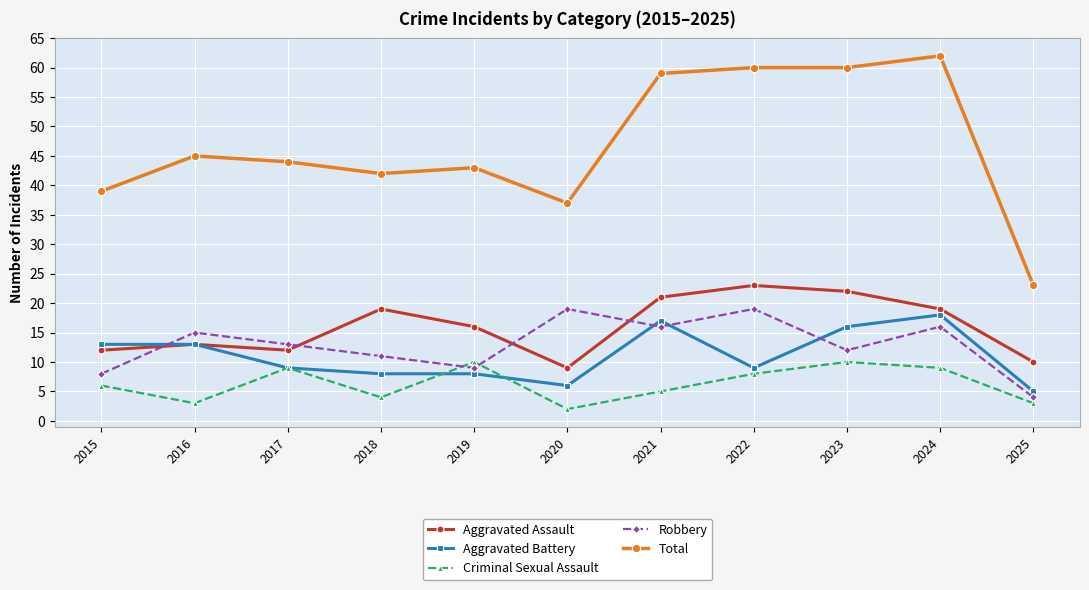

List the series in order of their peak value, lowest first.

Criminal Sexual Assault, Aggravated Battery, Robbery, Aggravated Assault, Total